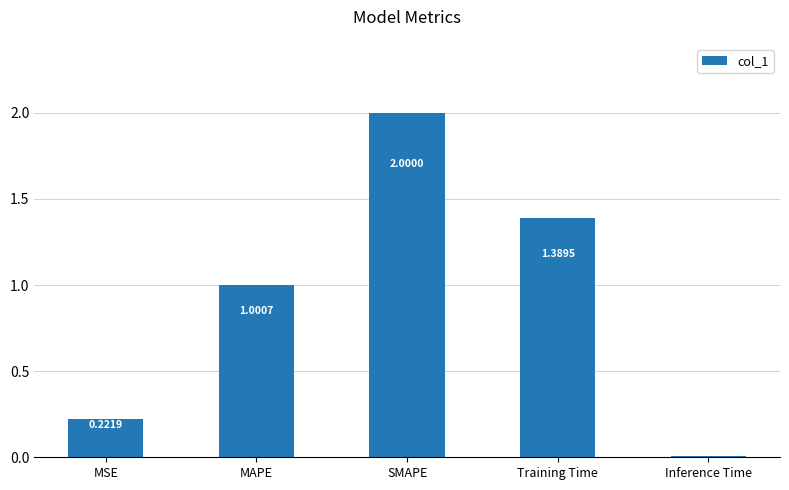

What is the value of the 2nd bar from the left?

1.0